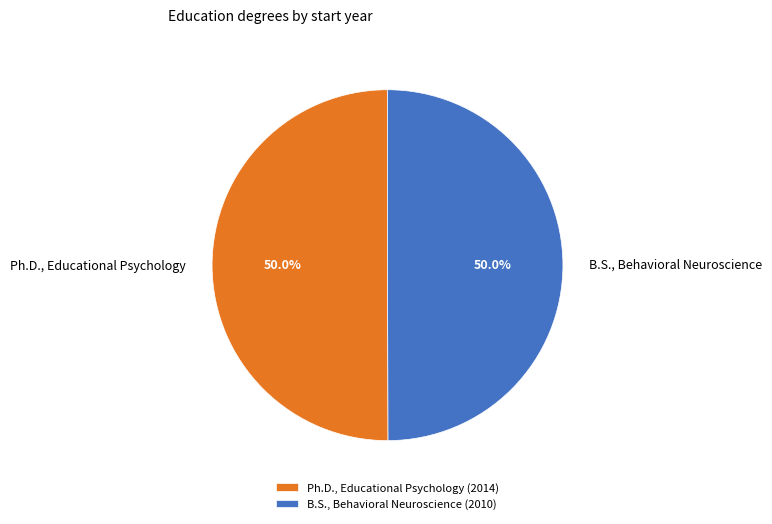

To the nearest percent, what is the average slice percentage?

50%